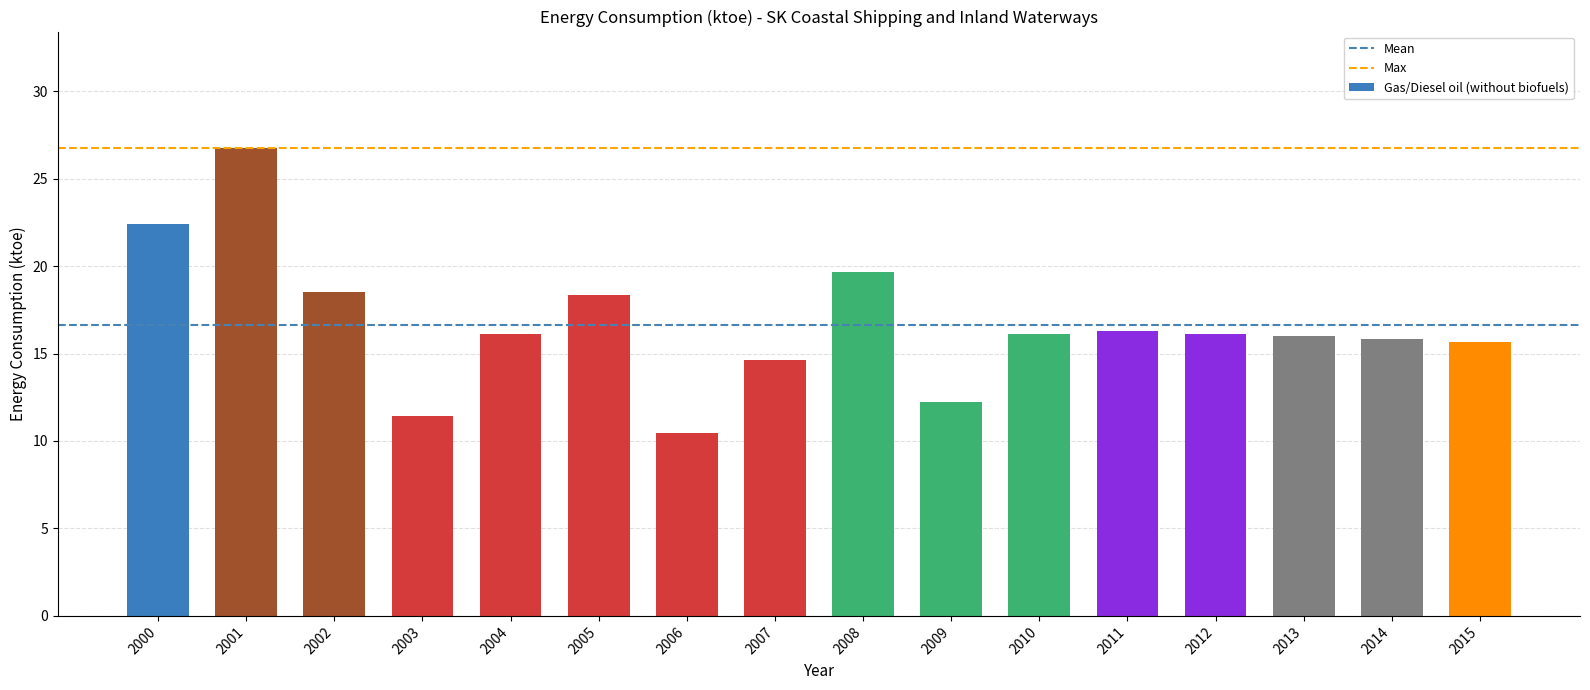

How many bars are there in total?

16